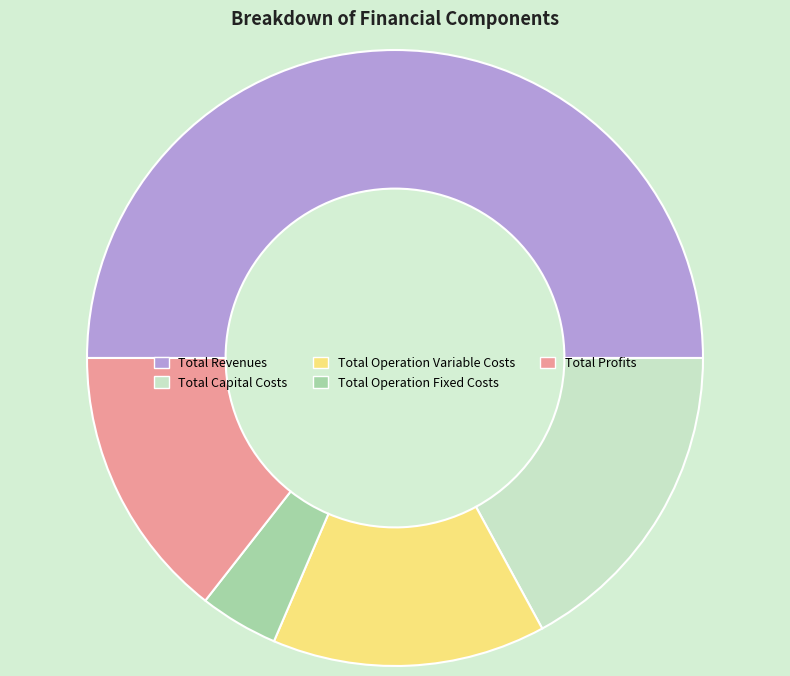

How many segments does this pie chart have?

5